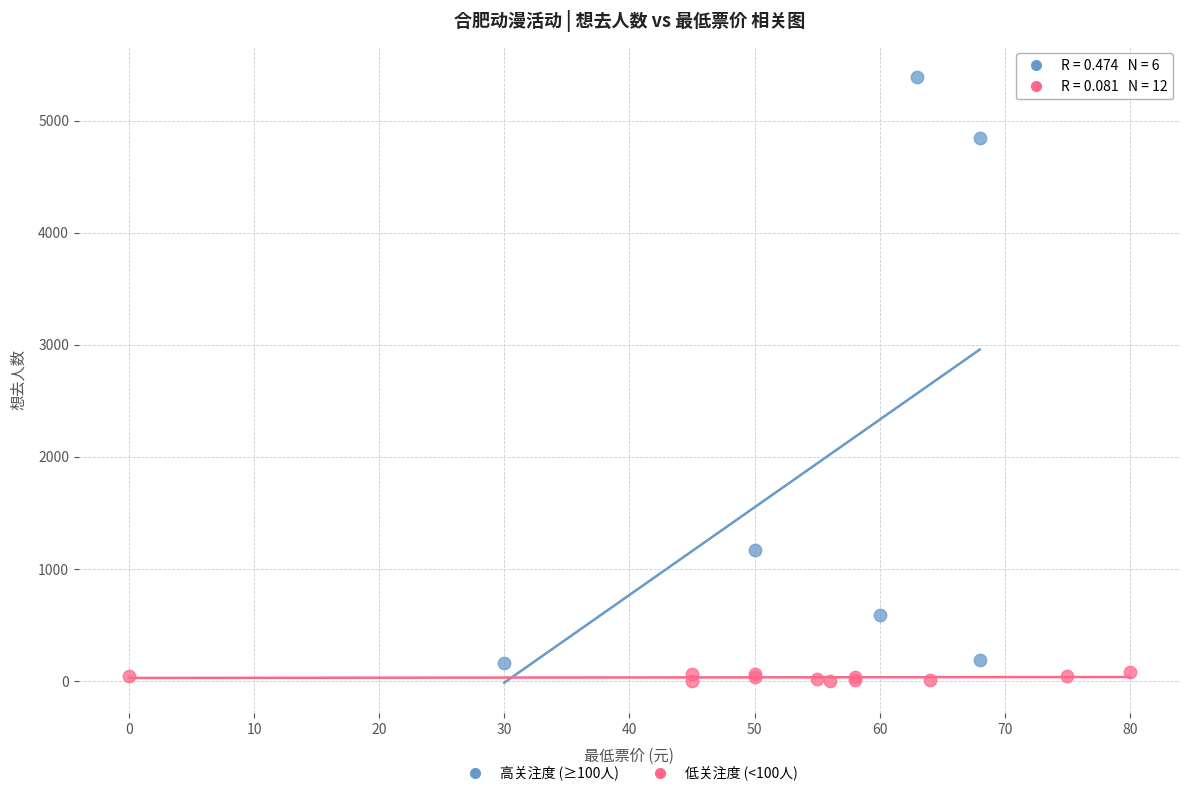

Which series reaches the maximum Y coordinate?

高关注度 (≥100人)